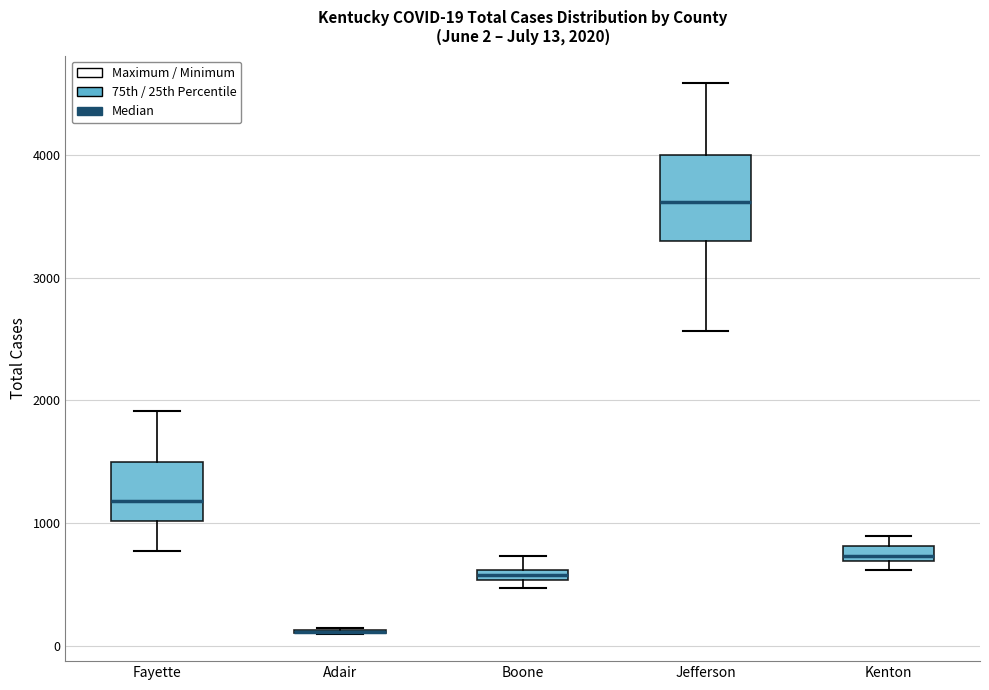

Which box is the tallest, from its lower edge to its upper edge?

Jefferson